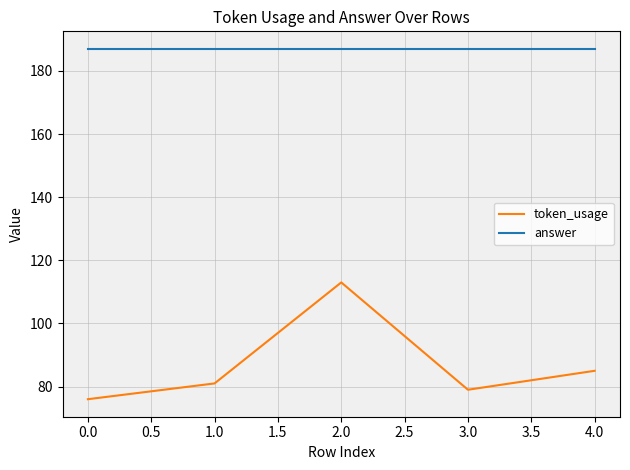

What is the difference between the maximum and minimum values in the token_usage series?

37